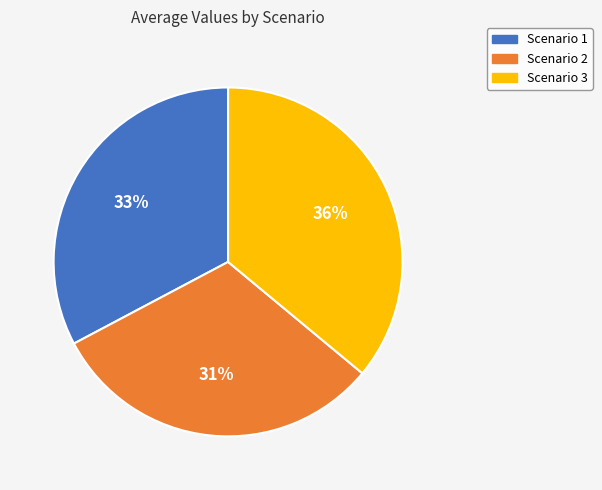

Is the sum of Scenario 1 and Scenario 3 greater than half?

Yes